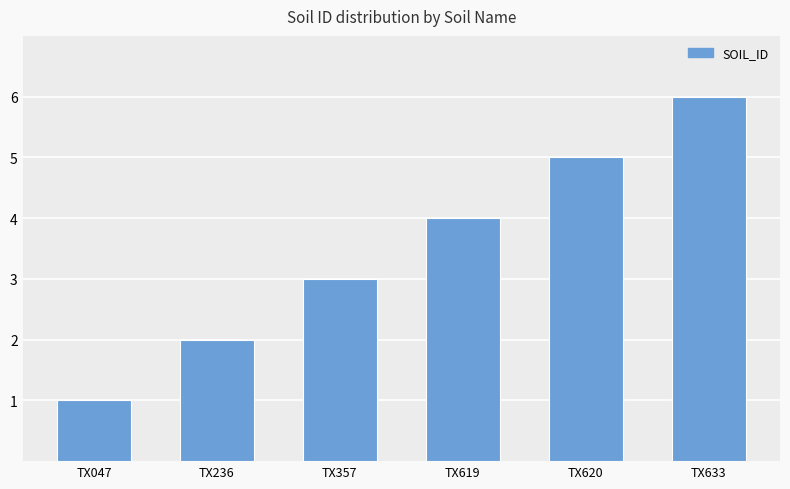

Are the bars grouped side by side (vs. stacked)?

No